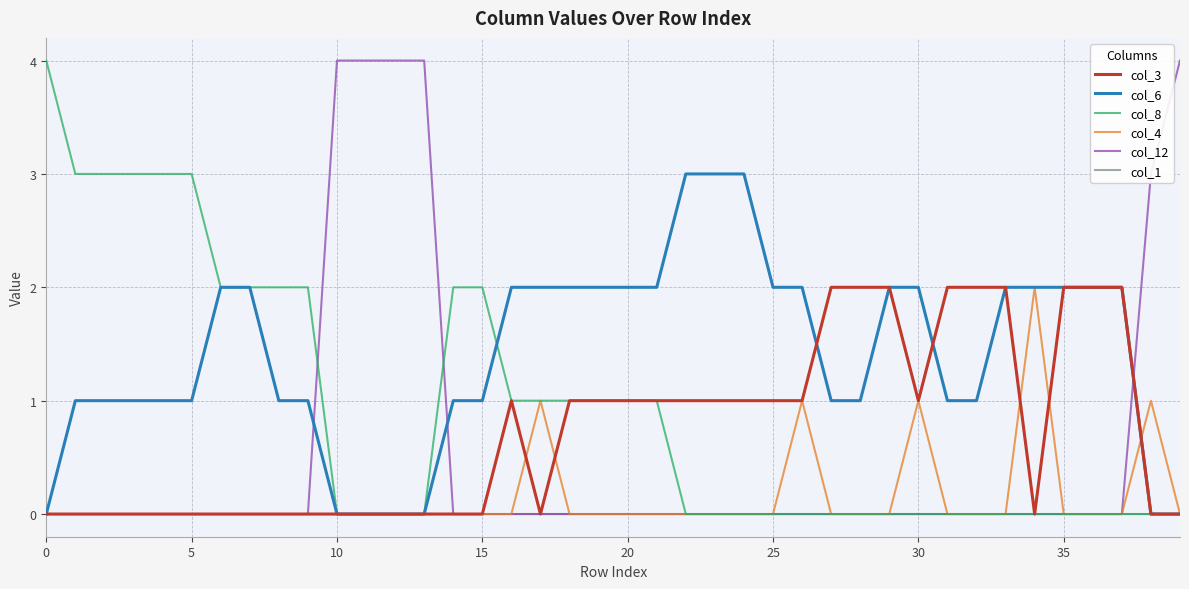

What is the maximum value for col_12?

4